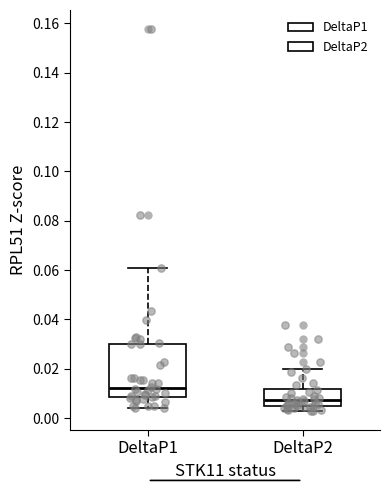

Reading left to right, transcribe this box plot: for each box, give where its median line is, the range the box spans, and where its two whiskers end, as read against the y-axis. The values are not printed on the chart, so give them approximately, as read against the axis.

DeltaP1: median 0.012, box 0.008 to 0.030, whiskers 0.004 to 0.060
DeltaP2: median 0.008, box 0.004 to 0.012, whiskers 0.002 to 0.020